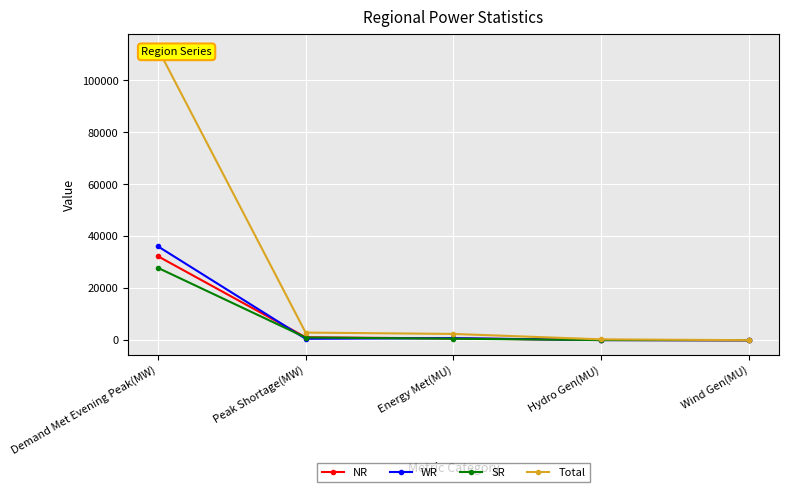

What is the label of the 5th point from the right?

Demand Met Evening Peak(MW)